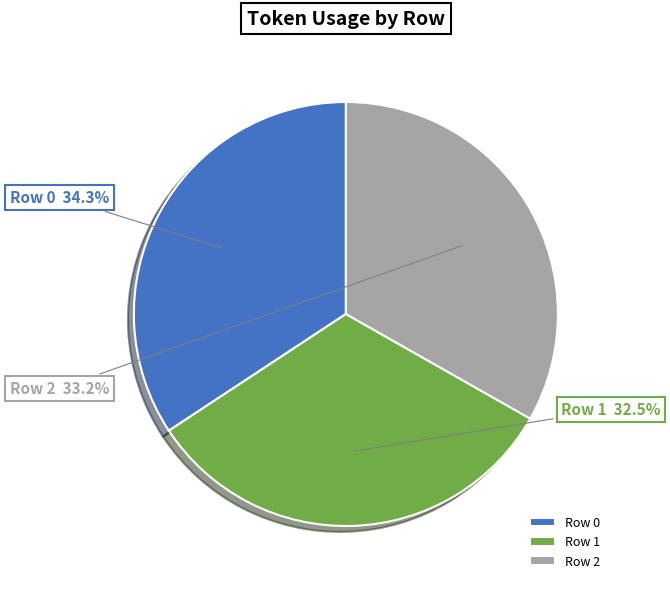

What percentage is the Row 0 slice, to the nearest percent?

34%